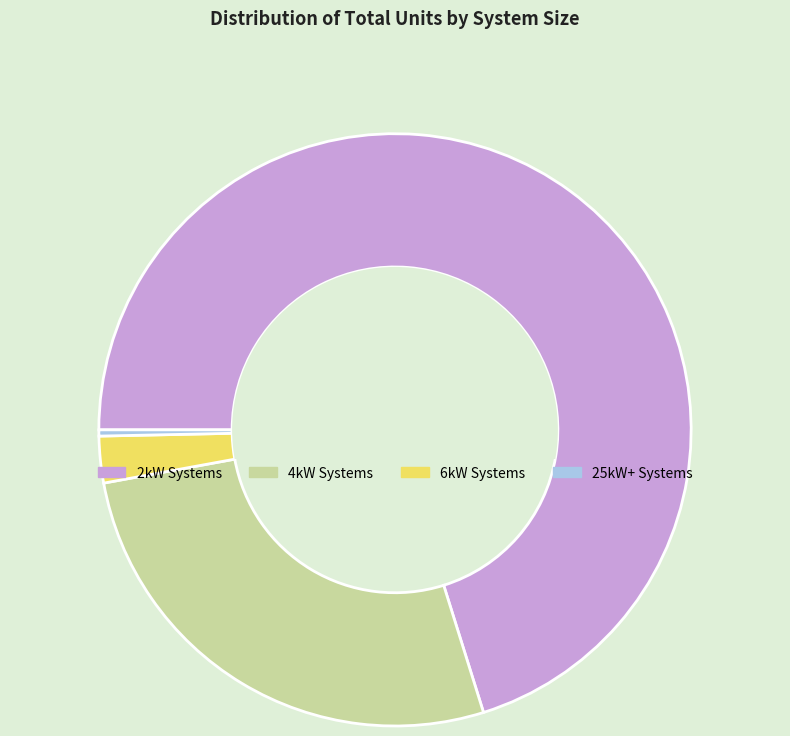

Does any single category account for the majority?

Yes